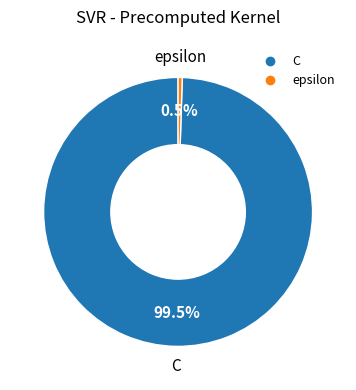

Does epsilon represent more than half of the total?

No